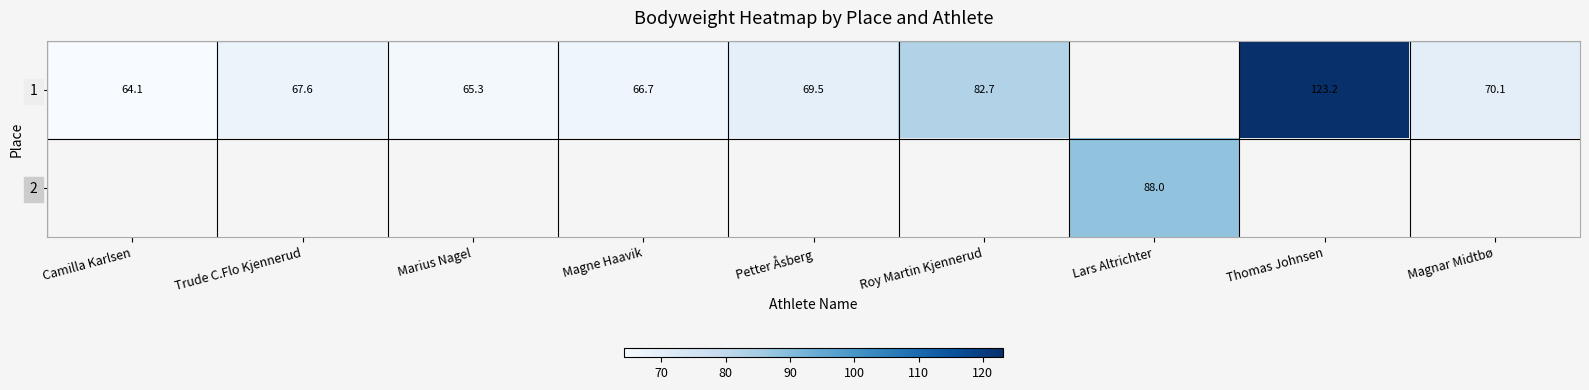

What is the greatest value displayed?

123.2